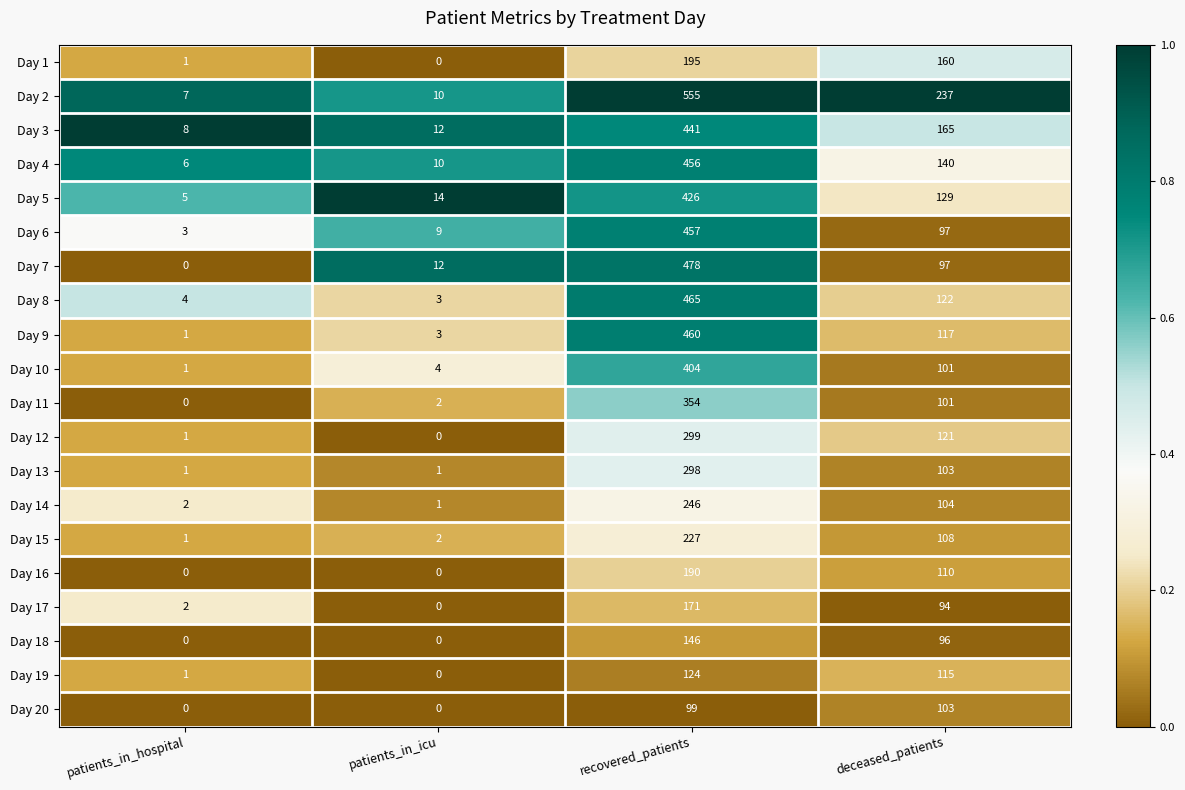

The Day 14 series shows 1 at patients_in_hospital. True or false?

False